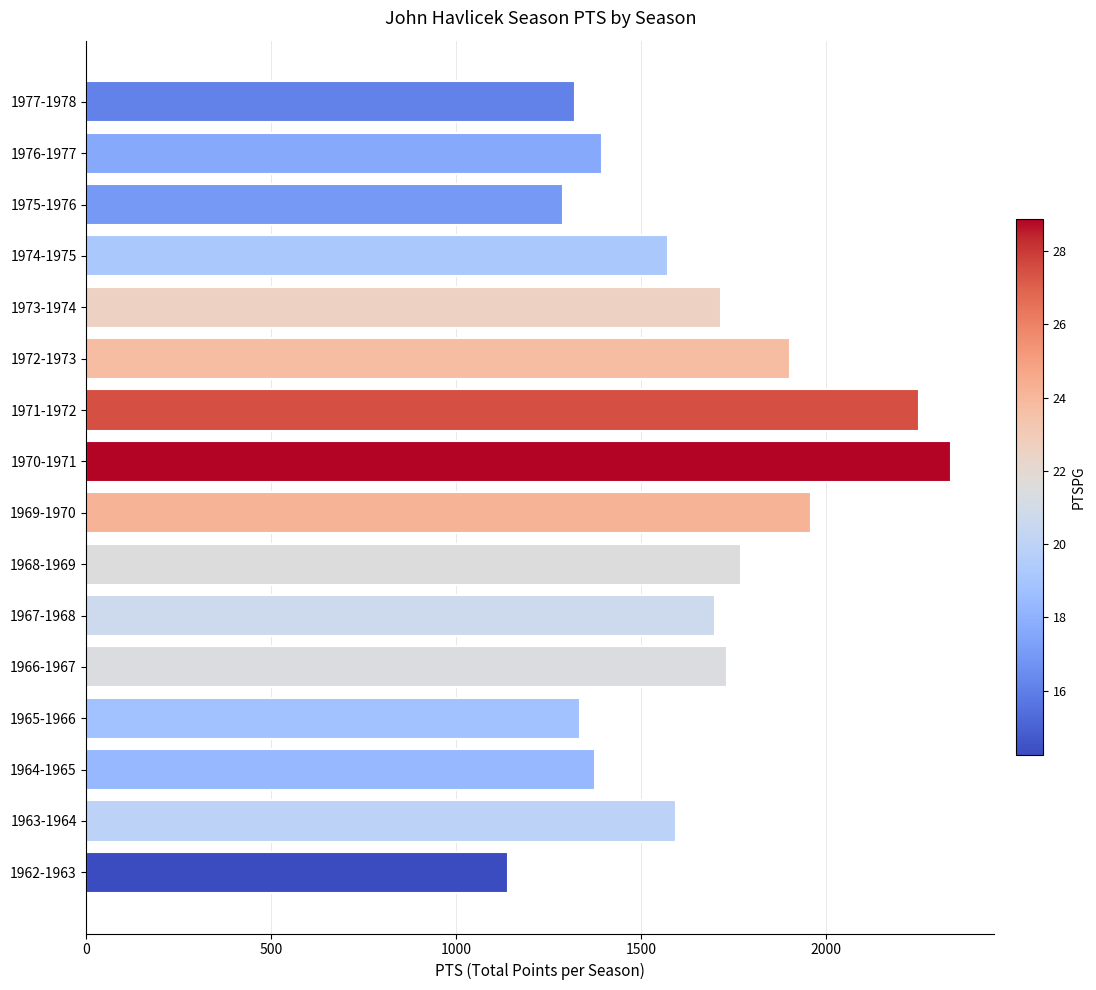

Which has a higher value, 1970-1971 or 1971-1972?

1970-1971